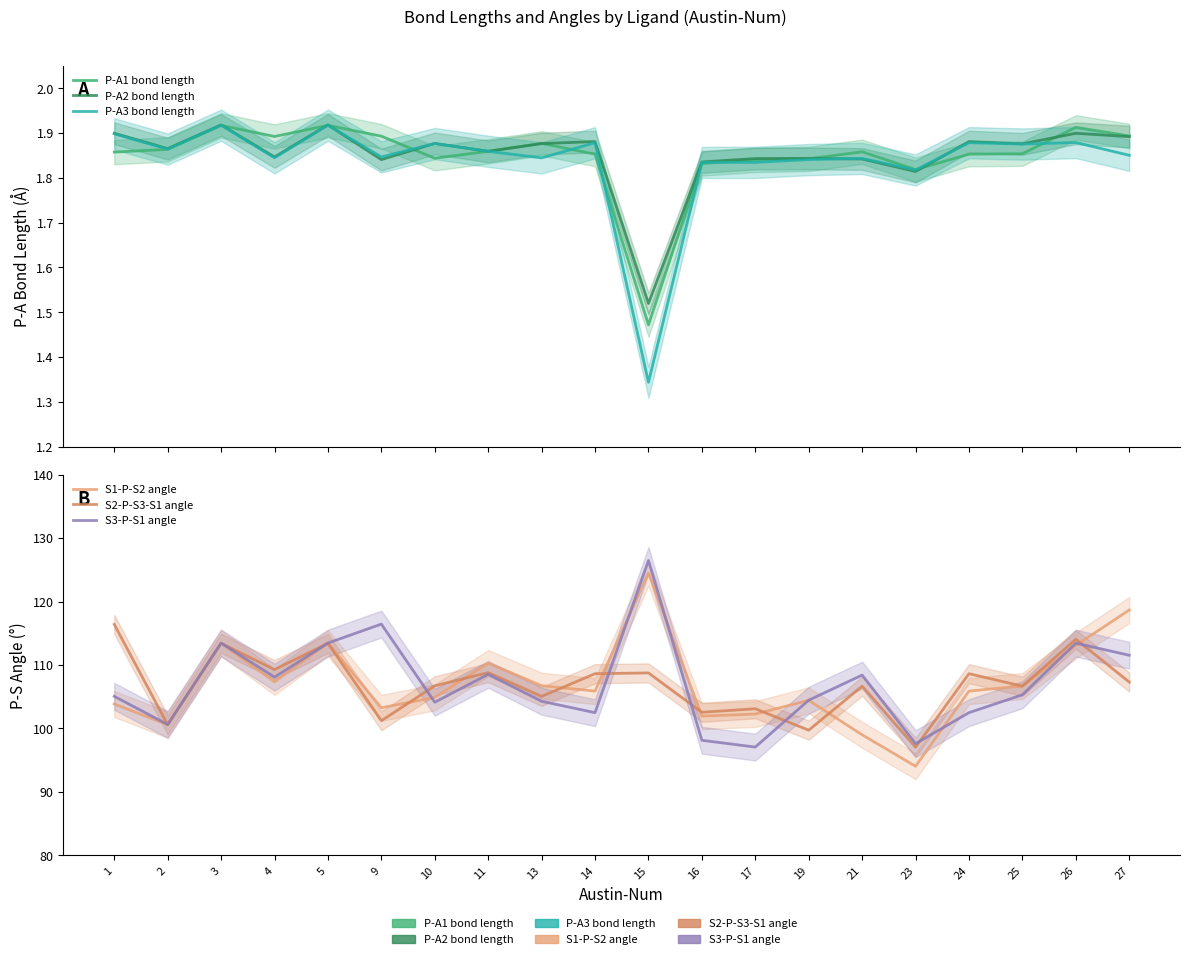

At which label is P-A1 bond length closest to 1?

15